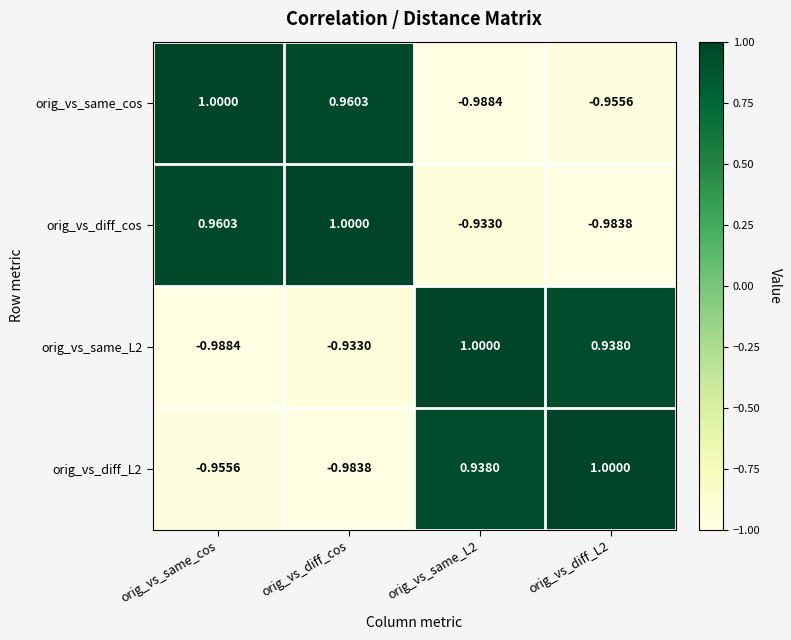

Where is orig_vs_same_L2 nearest to the value 0?

orig_vs_diff_cos